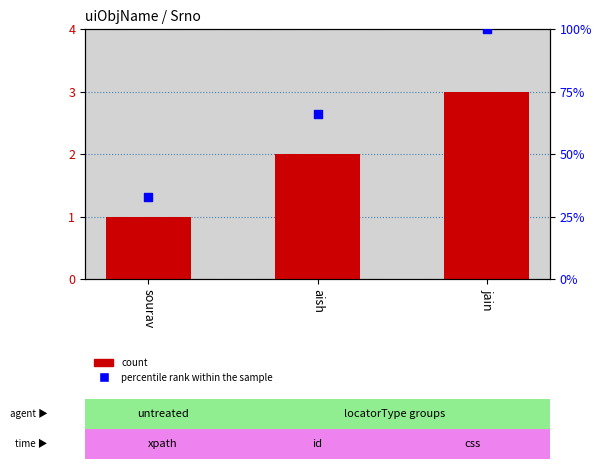

Which series has the largest Y range (max minus min)?

percentile rank within the sample